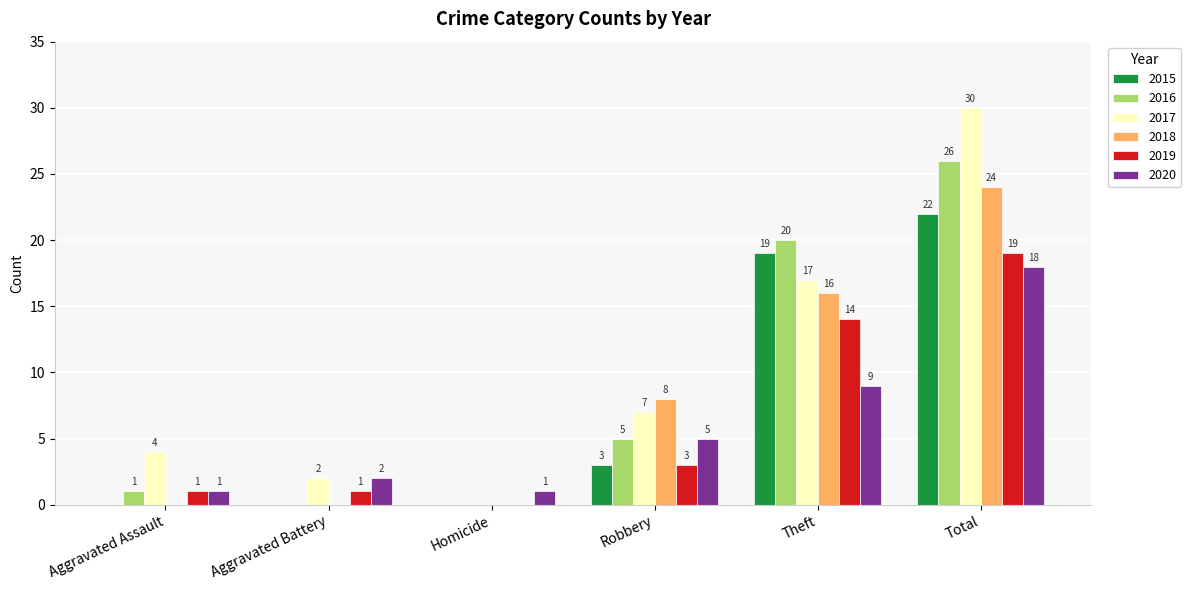

What is the maximum value shown in the chart?

30